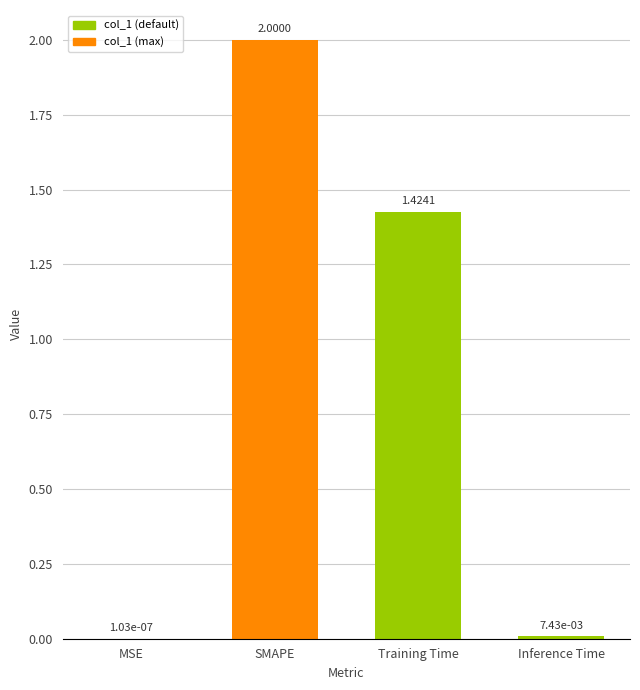

At which label is the value closest to 1?

Training Time